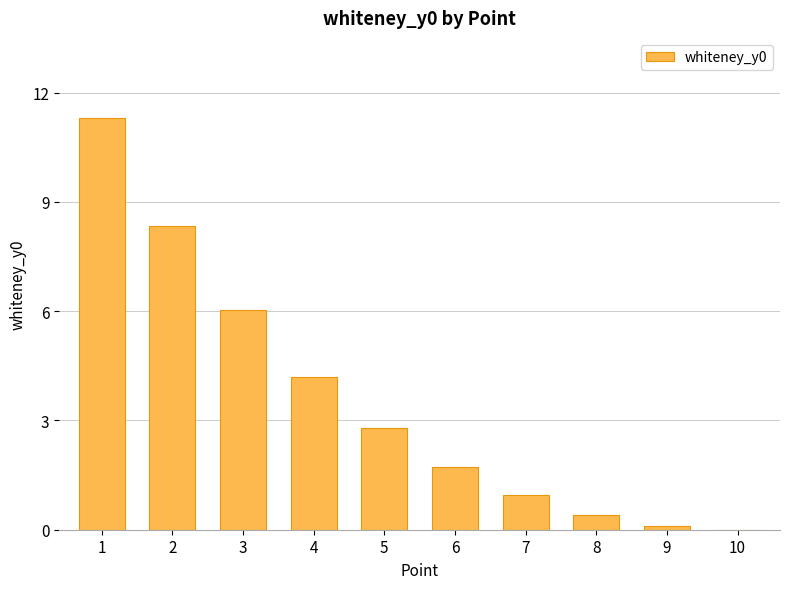

The value at 2 is 5.6. True or false?

False